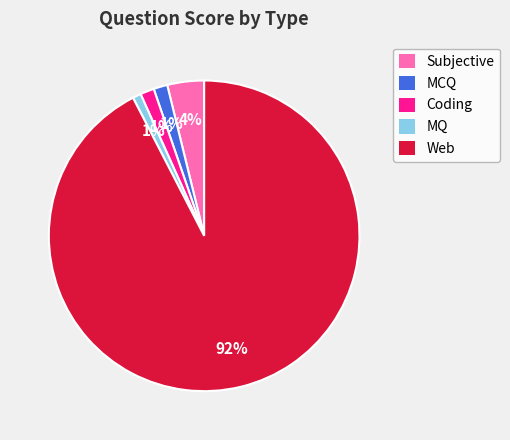

Is the sum of MCQ and Subjective greater than half?

No